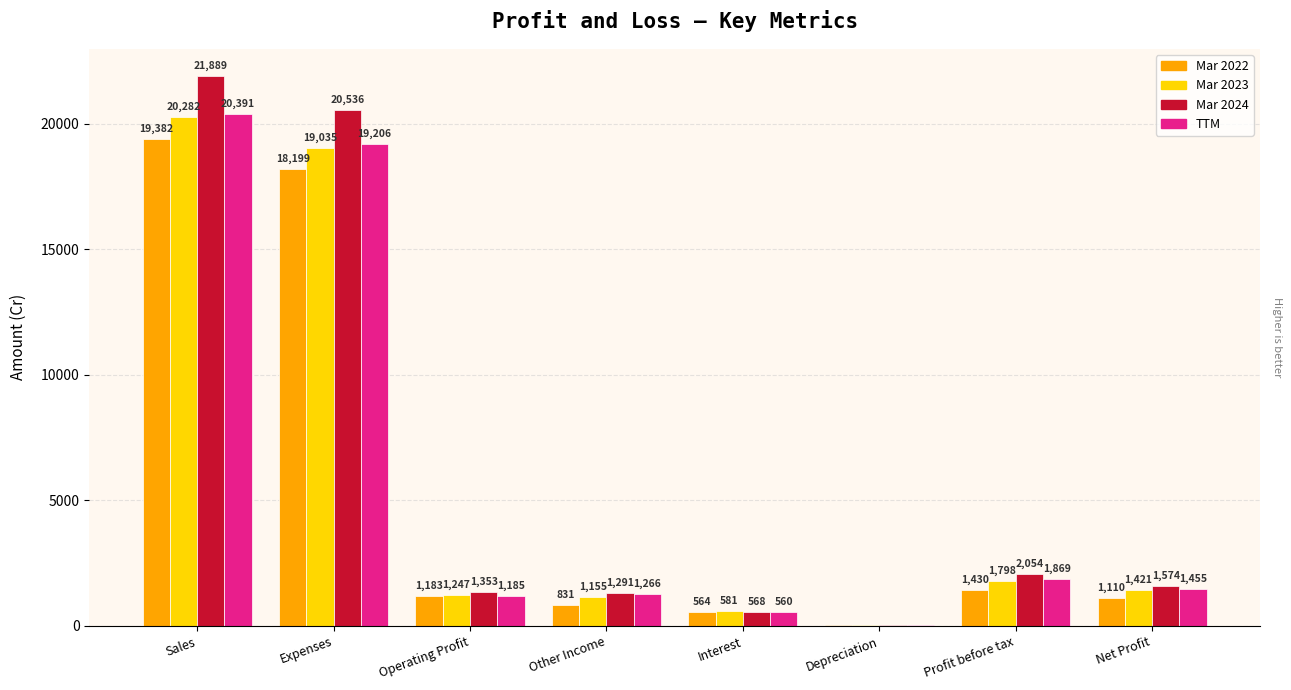

The value of TTM at Sales is 12412. True or false?

False